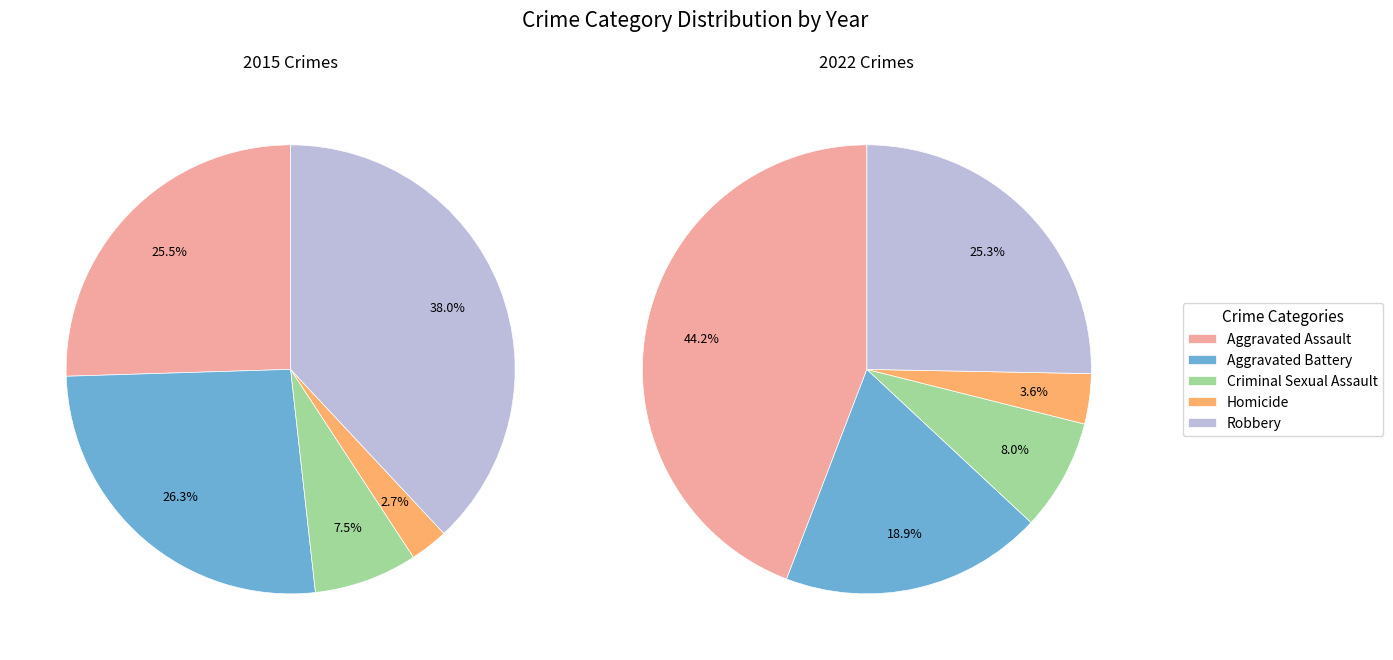

Is Criminal Sexual Assault the majority of the pie?

No